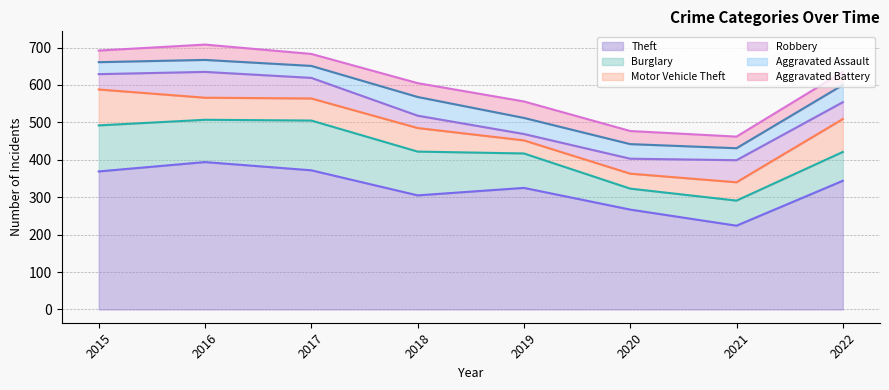

How many intersections are there between Aggravated Assault and Robbery?

3